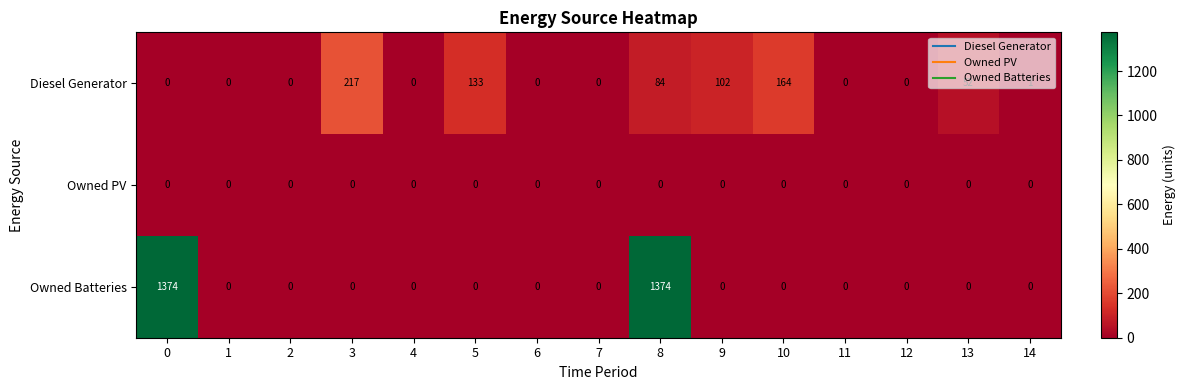

Rank the series by their maximum value, from lowest to highest.

Owned PV, Diesel Generator, Owned Batteries